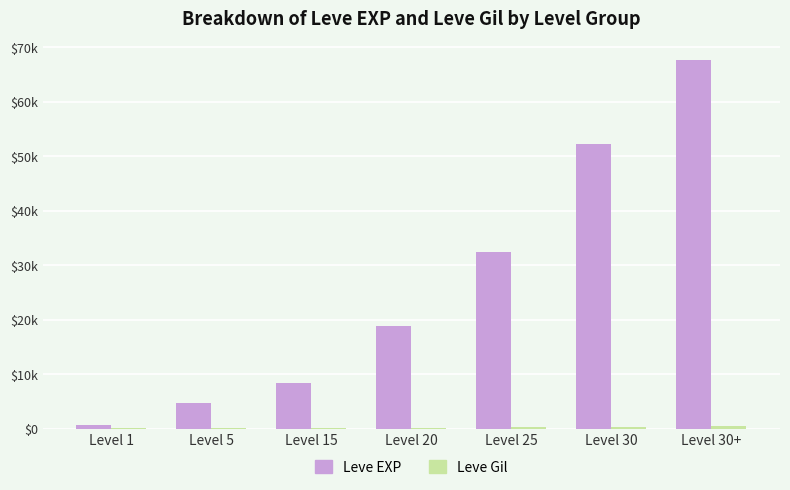

Does the chart contain stacked bars?

No